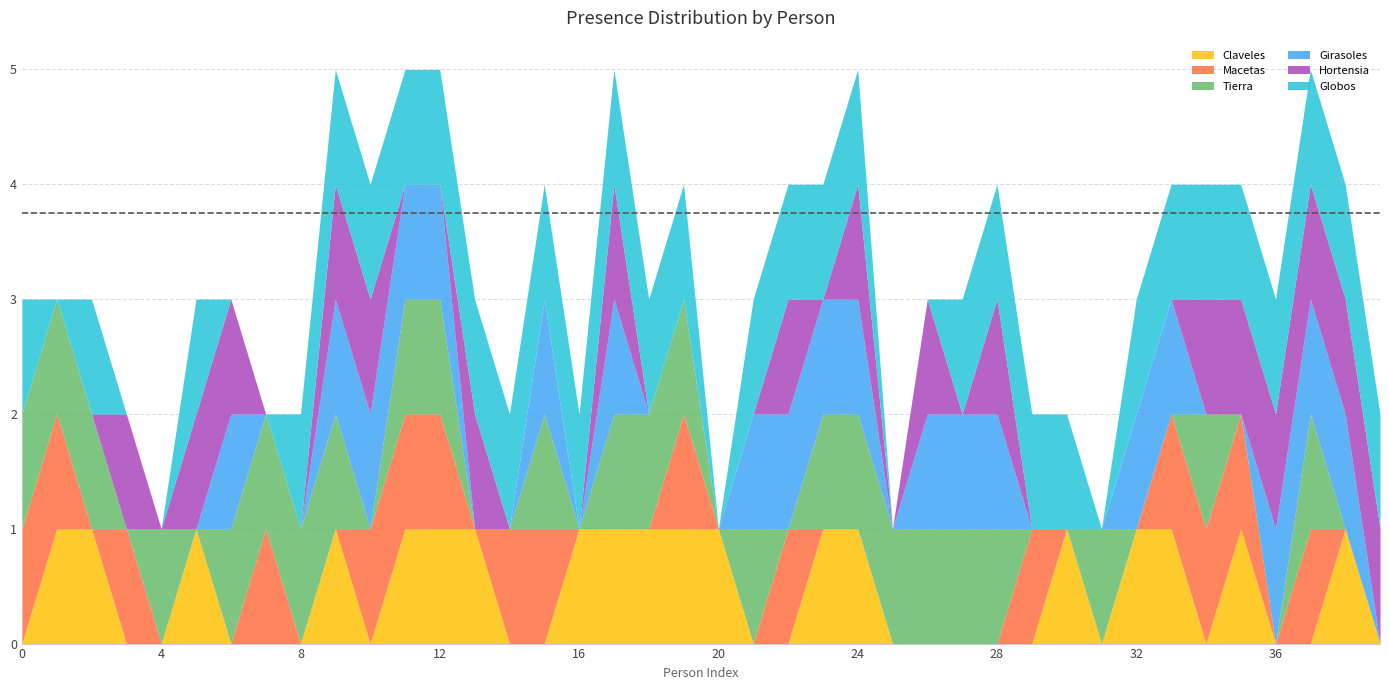

Reading left to right, what are all the values shown in this chart?

Claveles: Loren Pritty=0	Curran Lackey=1	Marietta Luff=1	Codi Finnemore=0	Keane McMains=0	Markus Fursland=1	Davide Paulou=0	Valentine Giottoi=0	Atalanta O Hagirtie=0	Roze Cratchley=1	Milicent Bewsey=0	Missy Galbreth=1	Opal Stopper=1	Dot Joslin=1	Darbee Slyvester=0	Roseann Kipping=0	Rudd Saylor=1	Rebe Harms=1	Kylynn Tampling=1	Anallese Panks=1	Trstram Pemble=1	Dallon Olner=0	Brigitta Ostridge=0	Gerard Whiteley=1	Euphemia Dibb=1	Wye Keywood=0	Arlette Gurley=0	Beitris Light=0	Rob Andrini=0	Elly Yankishin=0	Hussein Antonellini=1	Ketty Gravet=0	Bethanne Farrens=1	Dido Gunby=1	Auberon Karpol=0	Merline Hanscomb=1	Gina Steabler=0	Joleen Chinnick=0	Renaud Hildrew=1	Ivett McPhater=0
Macetas: Loren Pritty=1	Curran Lackey=1	Marietta Luff=0	Codi Finnemore=1	Keane McMains=0	Markus Fursland=0	Davide Paulou=0	Valentine Giottoi=1	Atalanta O Hagirtie=0	Roze Cratchley=0	Milicent Bewsey=1	Missy Galbreth=1	Opal Stopper=1	Dot Joslin=0	Darbee Slyvester=1	Roseann Kipping=1	Rudd Saylor=0	Rebe Harms=0	Kylynn Tampling=0	Anallese Panks=1	Trstram Pemble=0	Dallon Olner=0	Brigitta Ostridge=1	Gerard Whiteley=0	Euphemia Dibb=0	Wye Keywood=0	Arlette Gurley=0	Beitris Light=0	Rob Andrini=0	Elly Yankishin=1	Hussein Antonellini=0	Ketty Gravet=0	Bethanne Farrens=0	Dido Gunby=1	Auberon Karpol=1	Merline Hanscomb=1	Gina Steabler=0	Joleen Chinnick=1	Renaud Hildrew=0	Ivett McPhater=0
Tierra: Loren Pritty=1	Curran Lackey=1	Marietta Luff=1	Codi Finnemore=0	Keane McMains=1	Markus Fursland=0	Davide Paulou=1	Valentine Giottoi=1	Atalanta O Hagirtie=1	Roze Cratchley=1	Milicent Bewsey=0	Missy Galbreth=1	Opal Stopper=1	Dot Joslin=0	Darbee Slyvester=0	Roseann Kipping=1	Rudd Saylor=0	Rebe Harms=1	Kylynn Tampling=1	Anallese Panks=1	Trstram Pemble=0	Dallon Olner=1	Brigitta Ostridge=0	Gerard Whiteley=1	Euphemia Dibb=1	Wye Keywood=1	Arlette Gurley=1	Beitris Light=1	Rob Andrini=1	Elly Yankishin=0	Hussein Antonellini=0	Ketty Gravet=1	Bethanne Farrens=0	Dido Gunby=0	Auberon Karpol=1	Merline Hanscomb=0	Gina Steabler=0	Joleen Chinnick=1	Renaud Hildrew=0	Ivett McPhater=0
Girasoles: Loren Pritty=0	Curran Lackey=0	Marietta Luff=0	Codi Finnemore=0	Keane McMains=0	Markus Fursland=0	Davide Paulou=1	Valentine Giottoi=0	Atalanta O Hagirtie=0	Roze Cratchley=1	Milicent Bewsey=1	Missy Galbreth=1	Opal Stopper=1	Dot Joslin=0	Darbee Slyvester=0	Roseann Kipping=1	Rudd Saylor=0	Rebe Harms=1	Kylynn Tampling=0	Anallese Panks=0	Trstram Pemble=0	Dallon Olner=1	Brigitta Ostridge=1	Gerard Whiteley=1	Euphemia Dibb=1	Wye Keywood=0	Arlette Gurley=1	Beitris Light=1	Rob Andrini=1	Elly Yankishin=0	Hussein Antonellini=0	Ketty Gravet=0	Bethanne Farrens=1	Dido Gunby=1	Auberon Karpol=0	Merline Hanscomb=0	Gina Steabler=1	Joleen Chinnick=1	Renaud Hildrew=1	Ivett McPhater=0
Hortensia: Loren Pritty=0	Curran Lackey=0	Marietta Luff=0	Codi Finnemore=1	Keane McMains=0	Markus Fursland=1	Davide Paulou=1	Valentine Giottoi=0	Atalanta O Hagirtie=0	Roze Cratchley=1	Milicent Bewsey=1	Missy Galbreth=0	Opal Stopper=0	Dot Joslin=1	Darbee Slyvester=0	Roseann Kipping=0	Rudd Saylor=0	Rebe Harms=1	Kylynn Tampling=0	Anallese Panks=0	Trstram Pemble=0	Dallon Olner=0	Brigitta Ostridge=1	Gerard Whiteley=0	Euphemia Dibb=1	Wye Keywood=0	Arlette Gurley=1	Beitris Light=0	Rob Andrini=1	Elly Yankishin=0	Hussein Antonellini=0	Ketty Gravet=0	Bethanne Farrens=0	Dido Gunby=0	Auberon Karpol=1	Merline Hanscomb=1	Gina Steabler=1	Joleen Chinnick=1	Renaud Hildrew=1	Ivett McPhater=1
Globos: Loren Pritty=1	Curran Lackey=0	Marietta Luff=1	Codi Finnemore=0	Keane McMains=0	Markus Fursland=1	Davide Paulou=0	Valentine Giottoi=0	Atalanta O Hagirtie=1	Roze Cratchley=1	Milicent Bewsey=1	Missy Galbreth=1	Opal Stopper=1	Dot Joslin=1	Darbee Slyvester=1	Roseann Kipping=1	Rudd Saylor=1	Rebe Harms=1	Kylynn Tampling=1	Anallese Panks=1	Trstram Pemble=0	Dallon Olner=1	Brigitta Ostridge=1	Gerard Whiteley=1	Euphemia Dibb=1	Wye Keywood=0	Arlette Gurley=0	Beitris Light=1	Rob Andrini=1	Elly Yankishin=1	Hussein Antonellini=1	Ketty Gravet=0	Bethanne Farrens=1	Dido Gunby=1	Auberon Karpol=1	Merline Hanscomb=1	Gina Steabler=1	Joleen Chinnick=1	Renaud Hildrew=1	Ivett McPhater=1